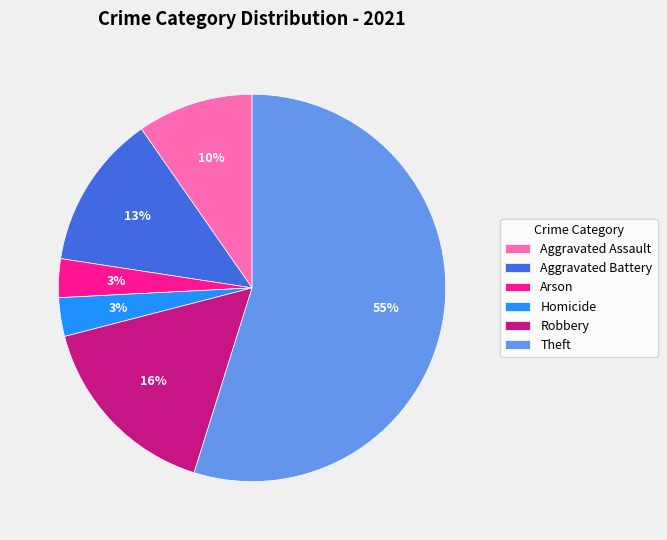

Which slice represents more than half of the pie?

Theft